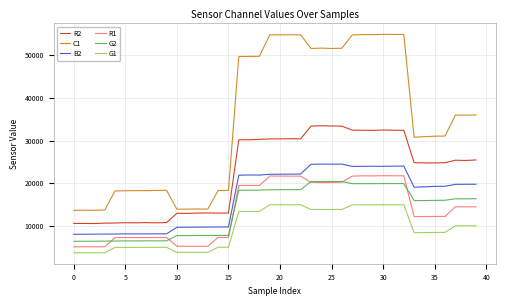

What is the average value of the B2 series?

16820